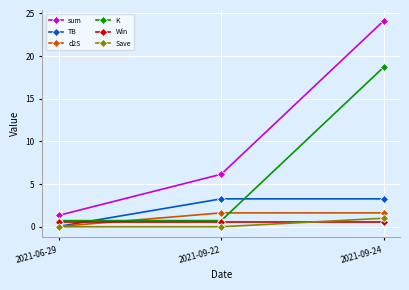

What is the sum of the Win values at 2021-09-22 and 2021-09-24?

1.1